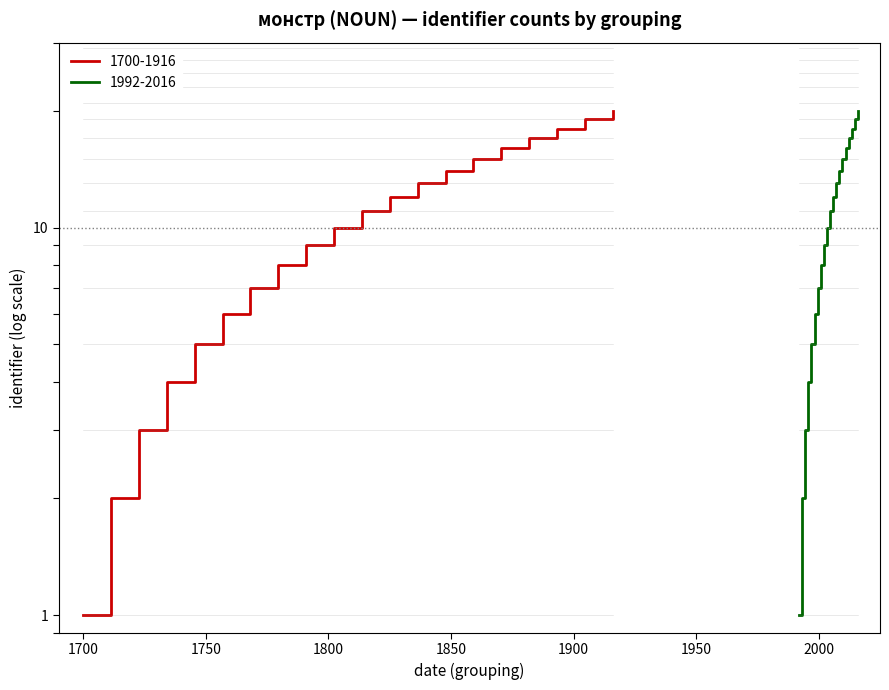

Count the number of data series in this chart.

2